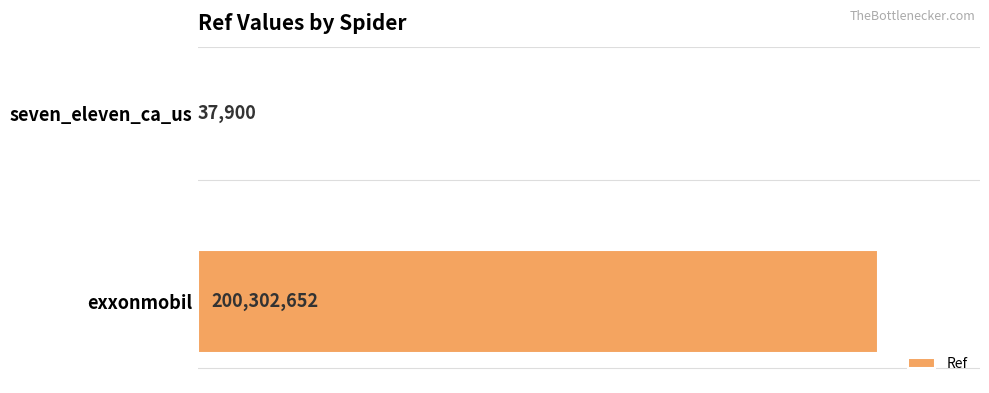

Are the bars horizontal?

Yes